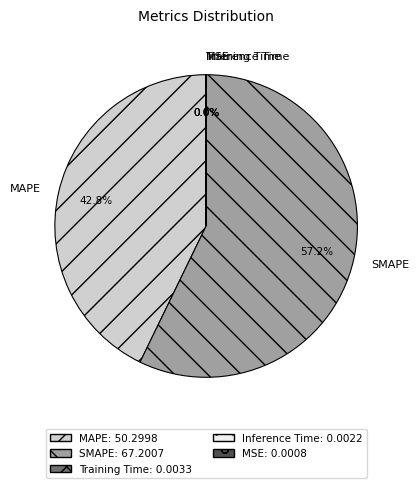

Which category accounts for the majority?

SMAPE